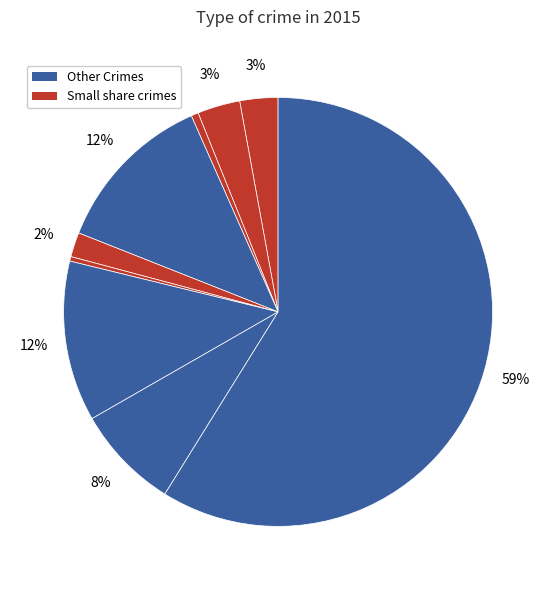

How many slices are in this pie chart?

9